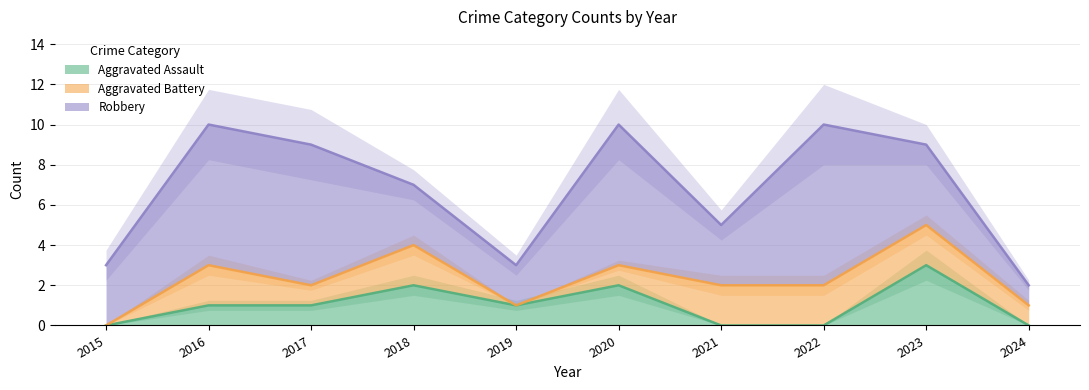

What is the value of the Aggravated Battery point at the 4th from the left?

2